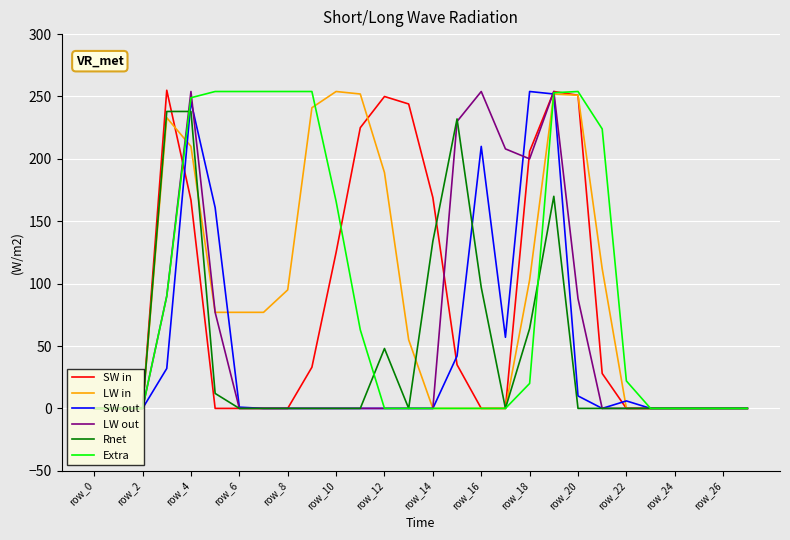

What is the greatest value displayed?

255